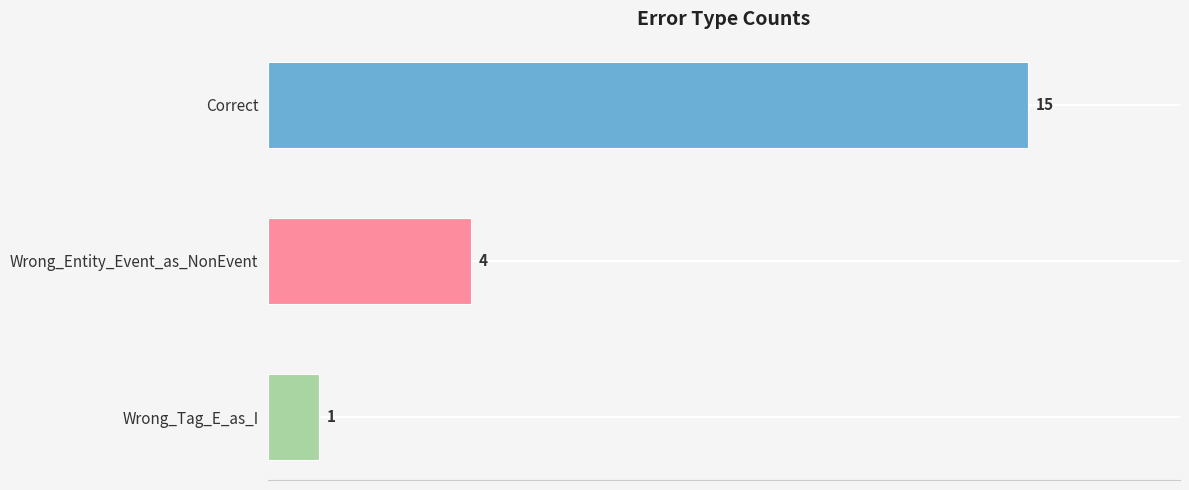

How many values are below 4?

1